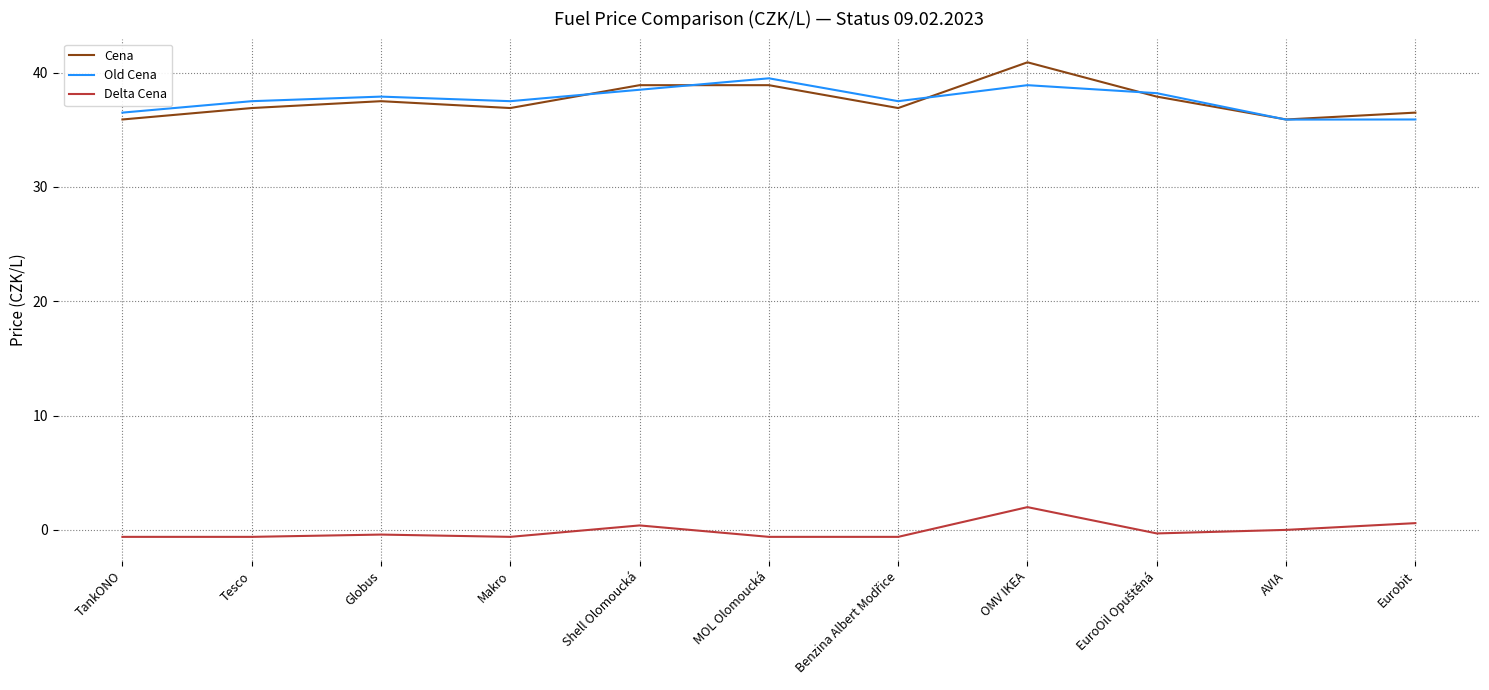

Which series changed the most between Tesco and OMV IKEA?

Cena